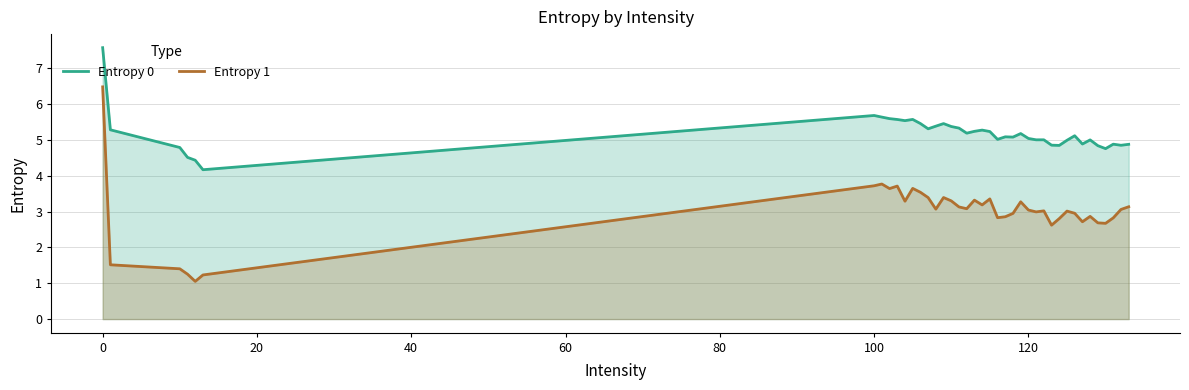

How many interior local peaks does the Entropy 1 series have?

10